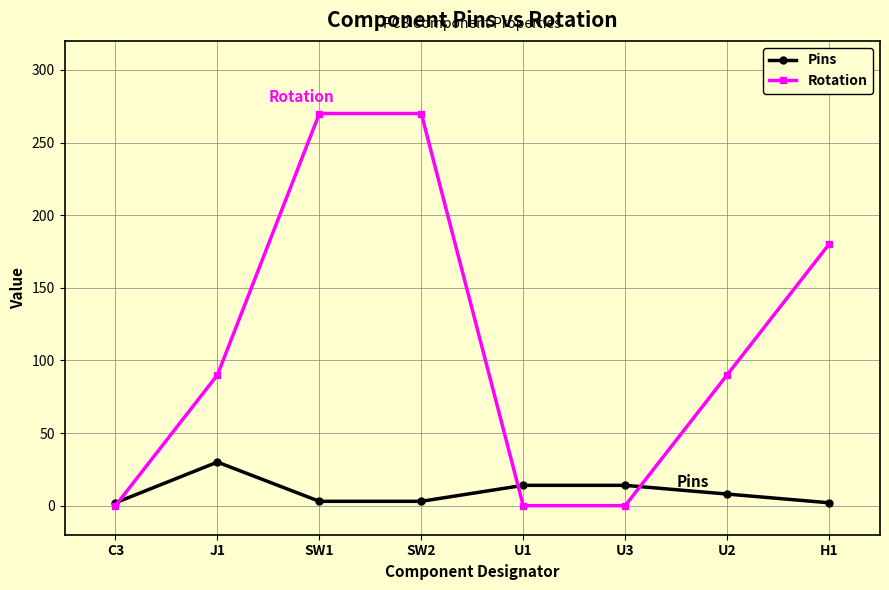

What is the difference between the maximum and minimum values in the Rotation series?

270